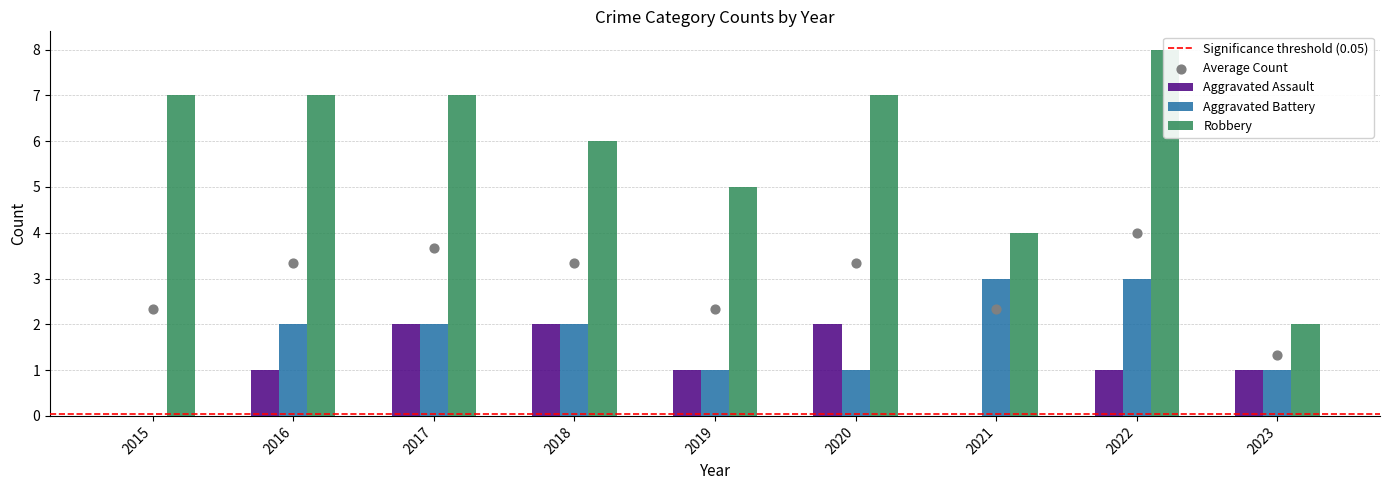

What are all the series names shown in the legend?

Aggravated Assault, Aggravated Battery, Robbery